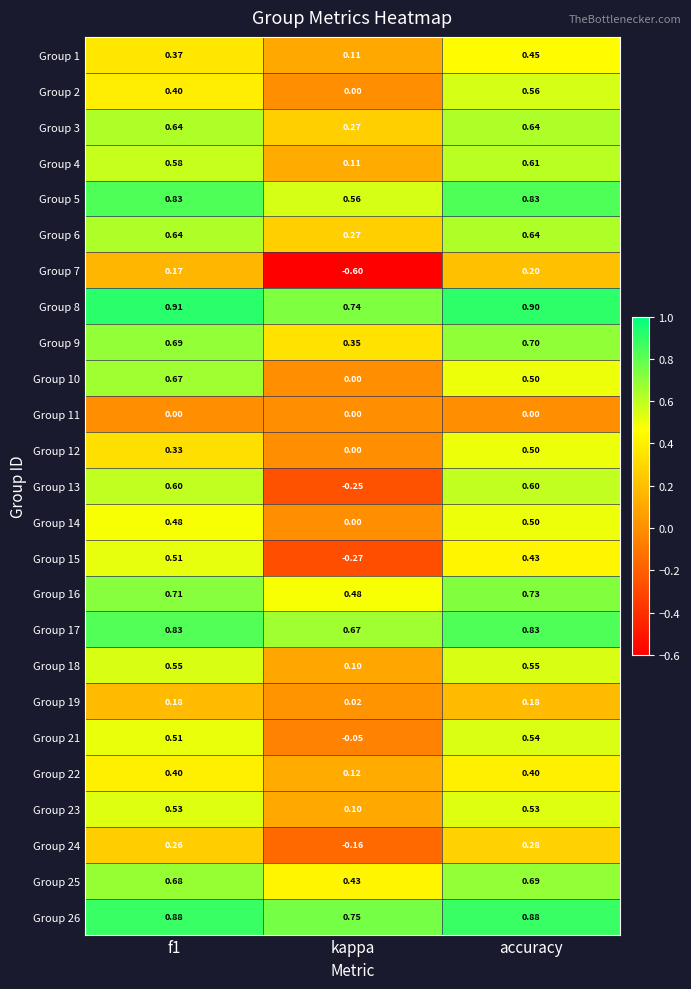

Where is Group 9 nearest to the value 0?

kappa